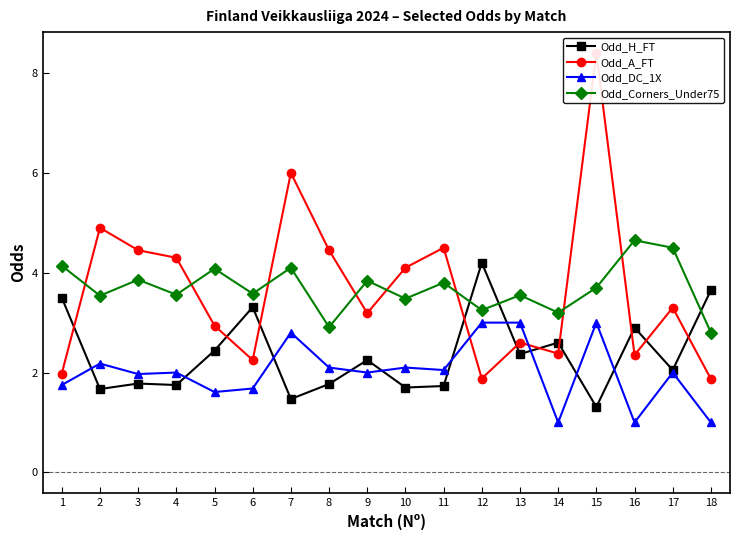

Is the value of Odd_H_FT at 18 greater than the value of Odd_Corners_Under75 at 6?

Yes